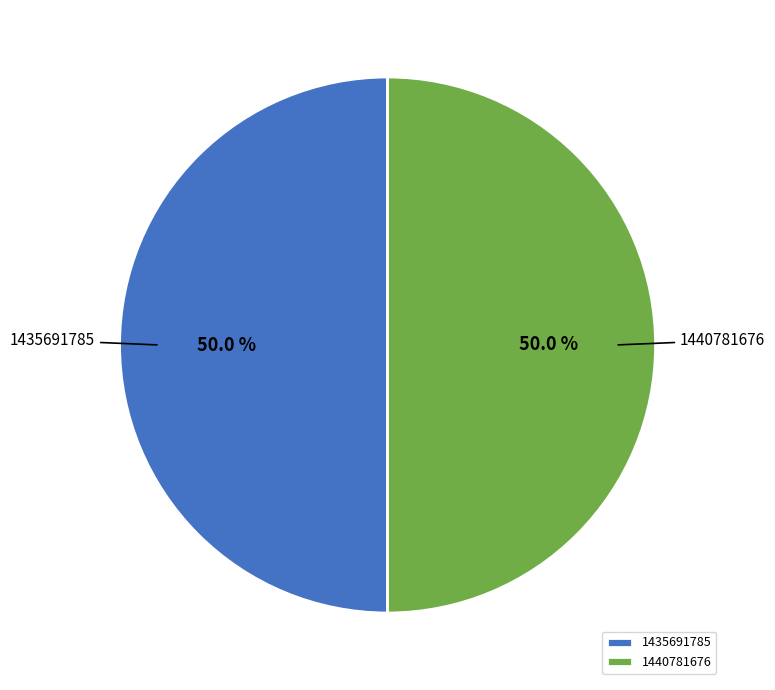

Count the number of slices in the pie.

2